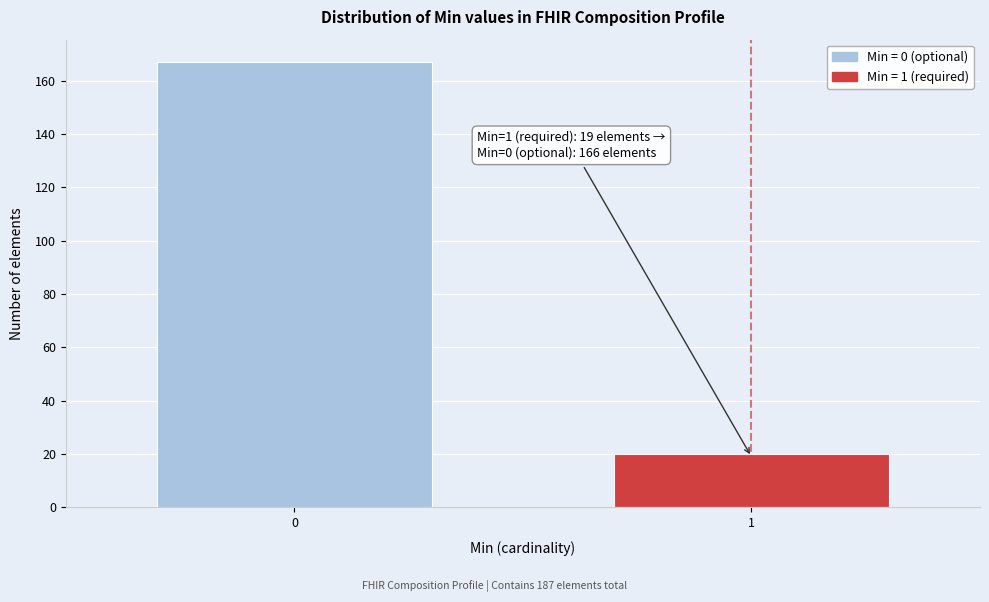

Reading right to left, transcribe all the data shown in this chart.

20	167